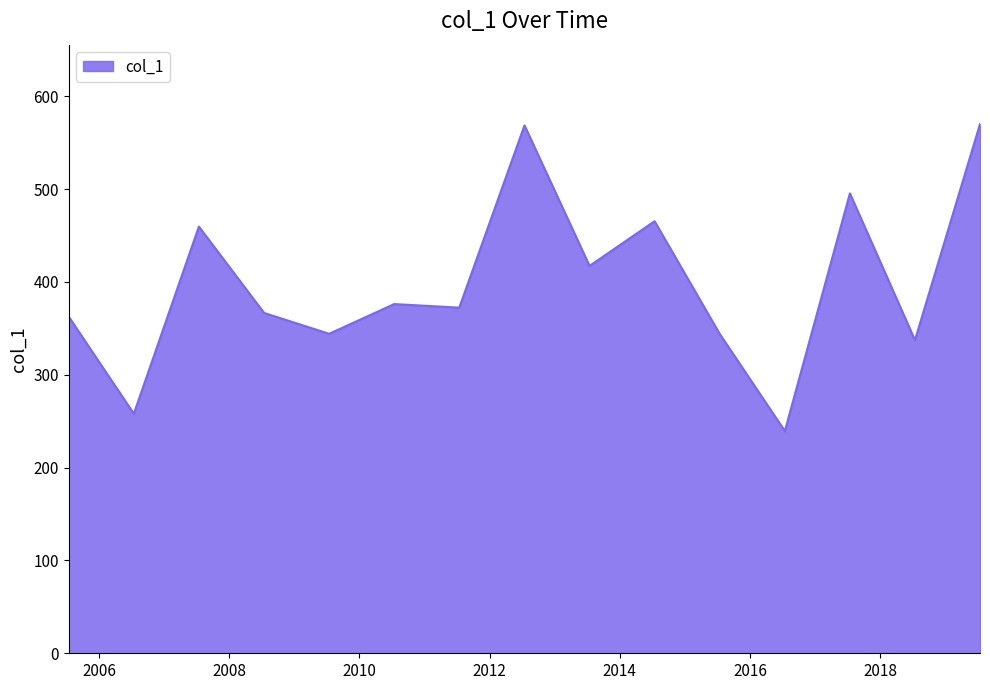

What is the smallest value displayed?

239.3